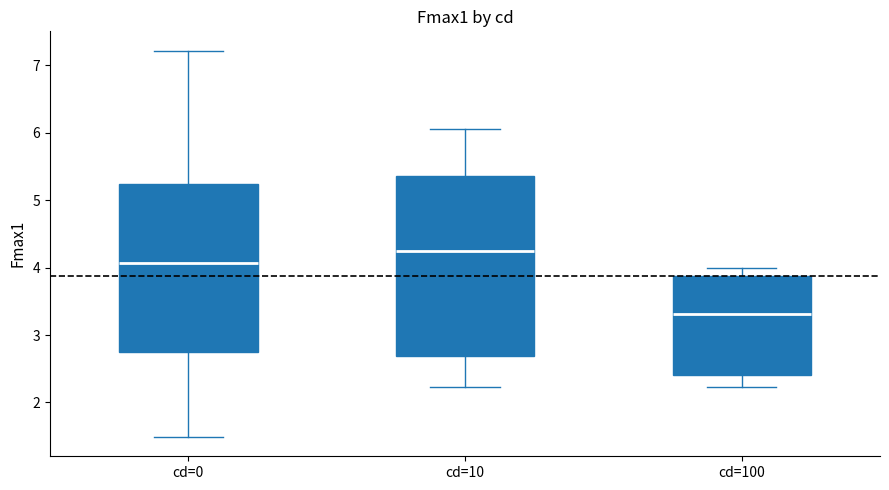

Reading left to right, read every box against the y-axis: the position of its median line, the range the box covers, and the ends of its whiskers. The values are not printed on the chart, so give them approximately, as read against the axis.

cd=0: median 4.1, box 2.8 to 5.2, whiskers 1.5 to 7.2
cd=10: median 4.3, box 2.7 to 5.4, whiskers 2.2 to 6.1
cd=100: median 3.3, box 2.4 to 3.9, whiskers 2.2 to 4.0